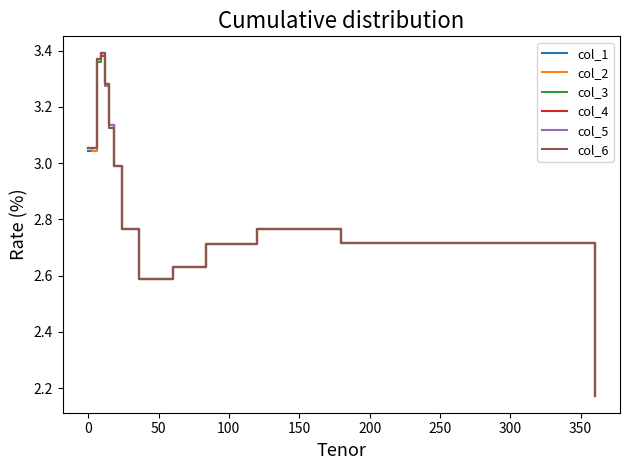

What are all the series names shown in the legend?

col_1, col_2, col_3, col_4, col_5, col_6